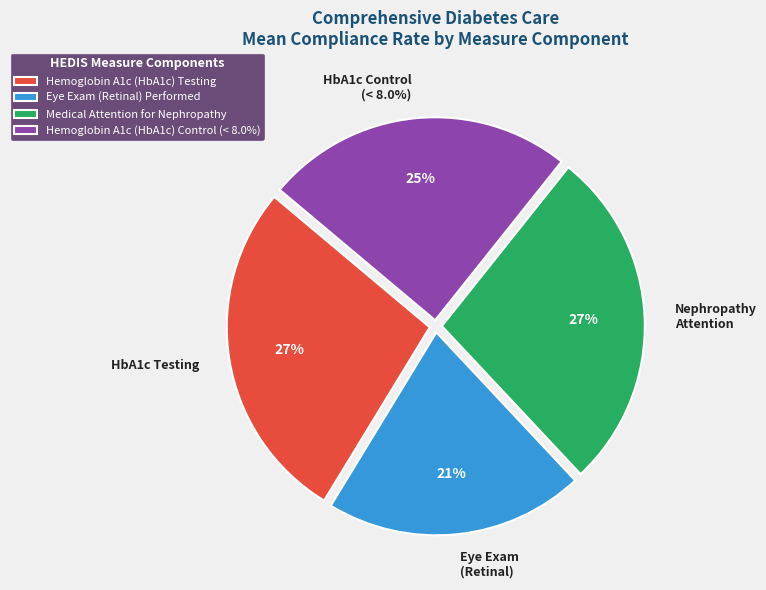

Is there any slice that represents more than half of the pie?

No